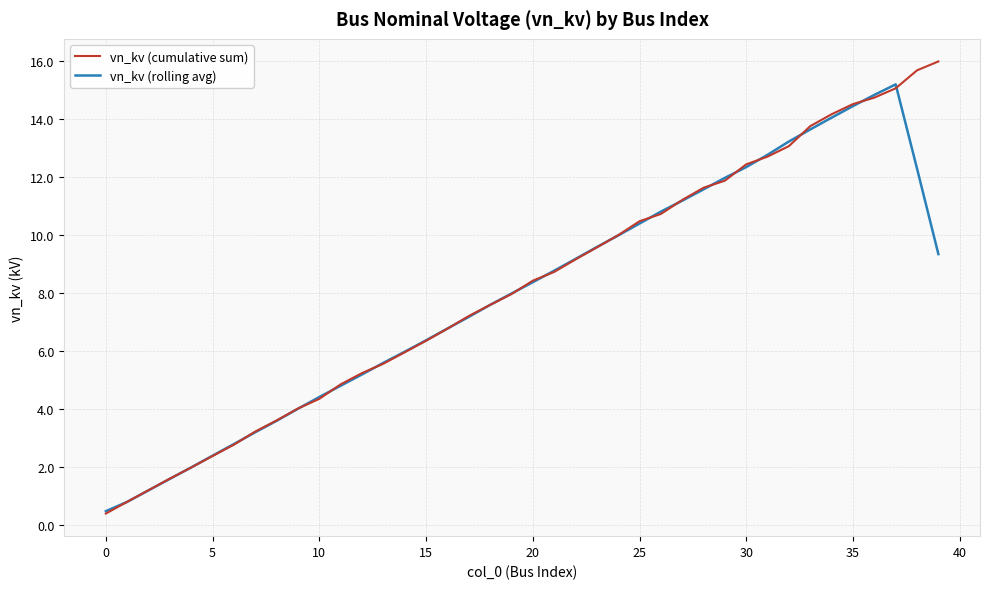

Rank the series by their maximum value, from highest to lowest.

vn_kv (cumulative sum), vn_kv (rolling avg)